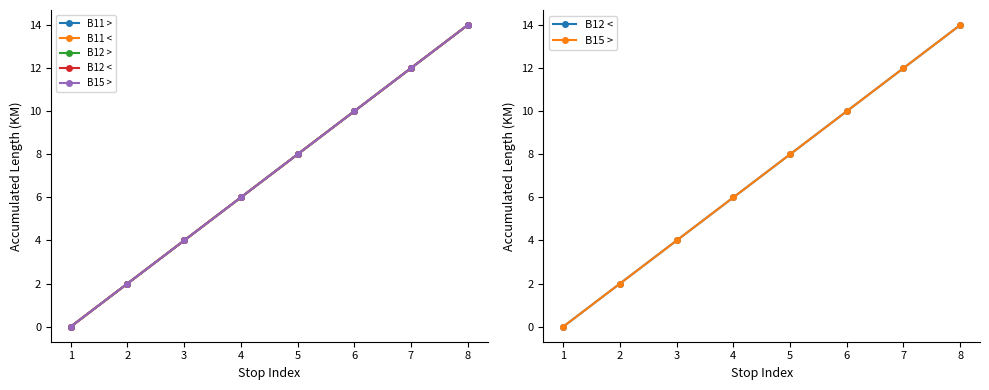

How many data points in B12 < are above 8?

3